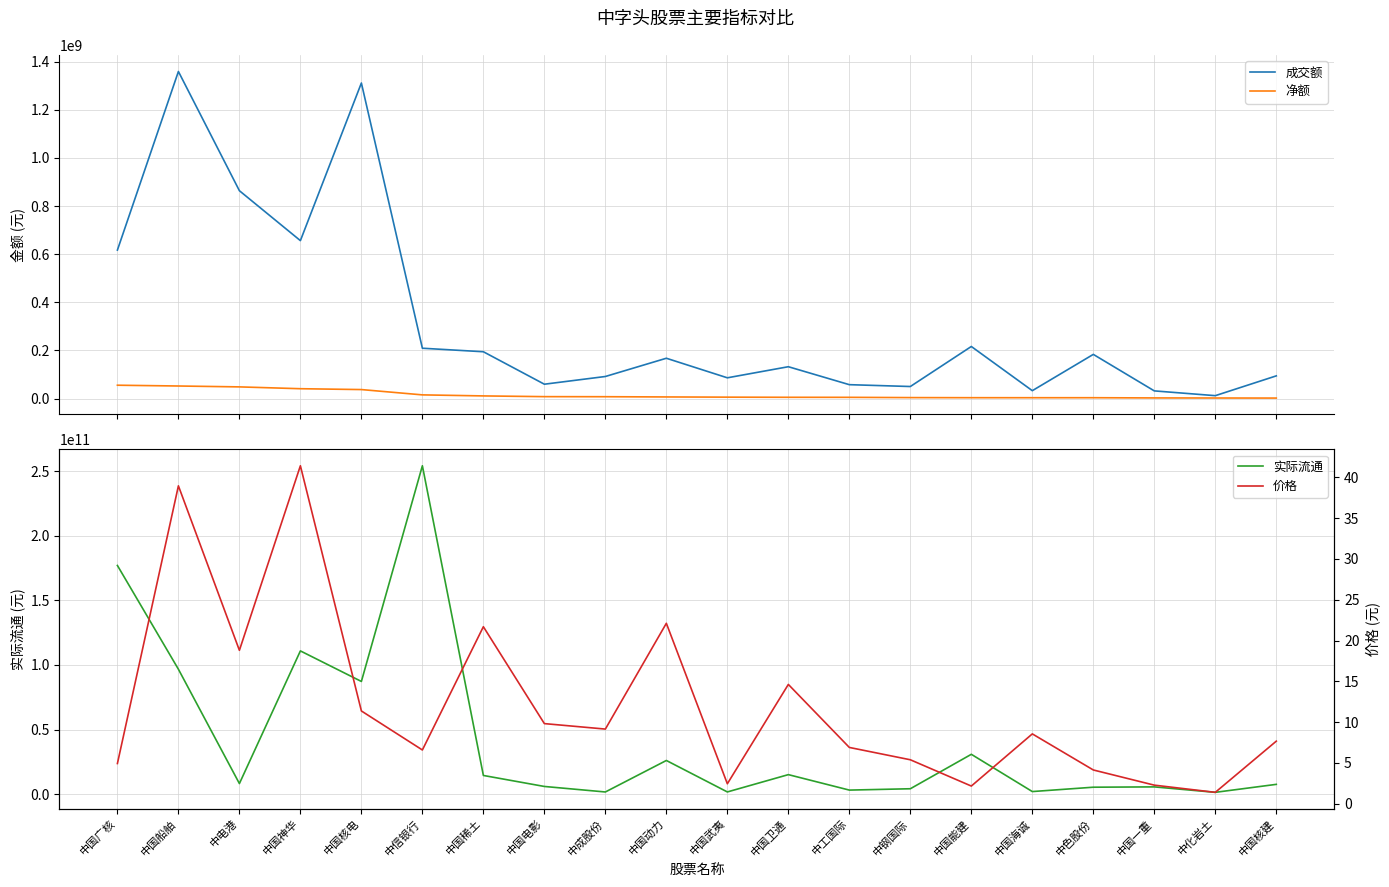

How many lines are shown in the chart?

4